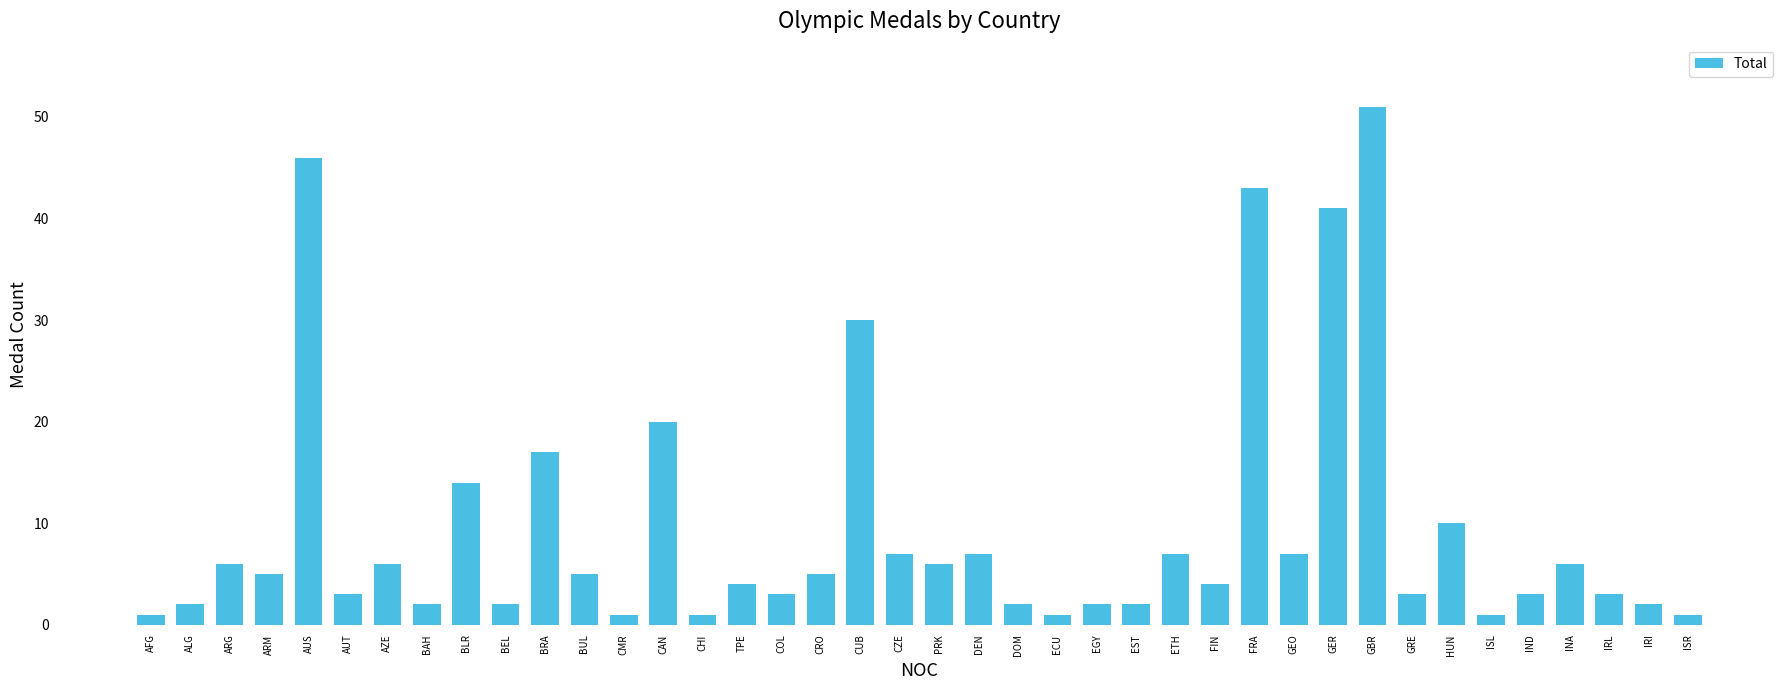

What is the label of the 18th bar from the left?

CRO